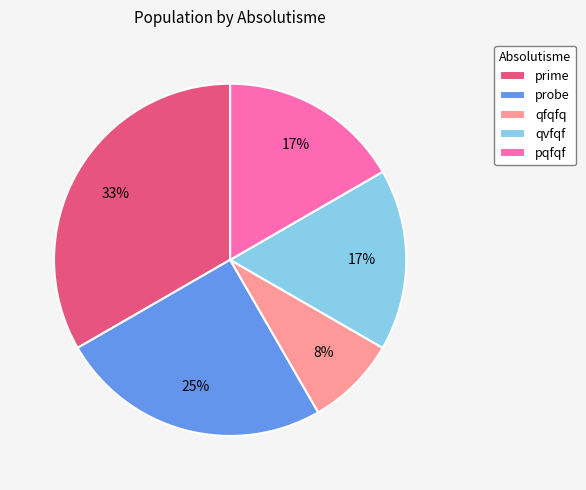

Does any single category account for the majority?

No